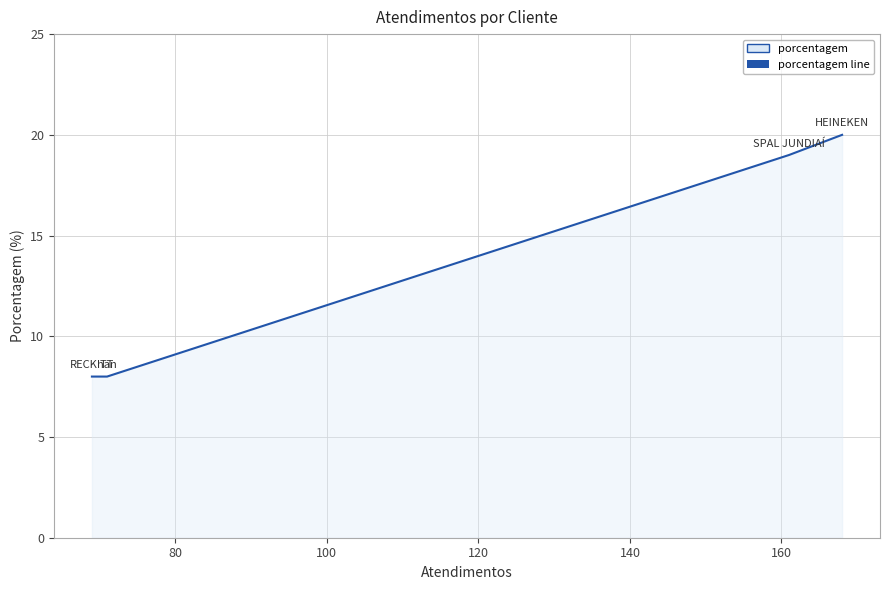

What is the average value?

14